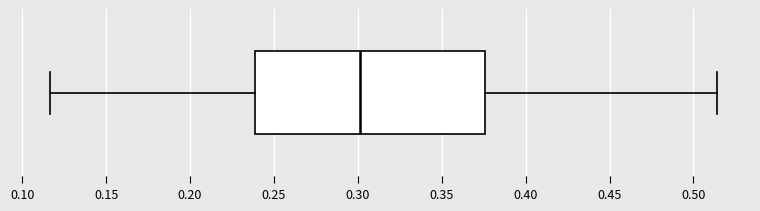

Transcribe this box plot: give where the median line is, the range the box spans, and where the two whiskers end, as read against the x-axis. The values are not printed on the chart, so give them approximately, as read against the axis.

median 0.300, box 0.240 to 0.375, whiskers 0.115 to 0.515